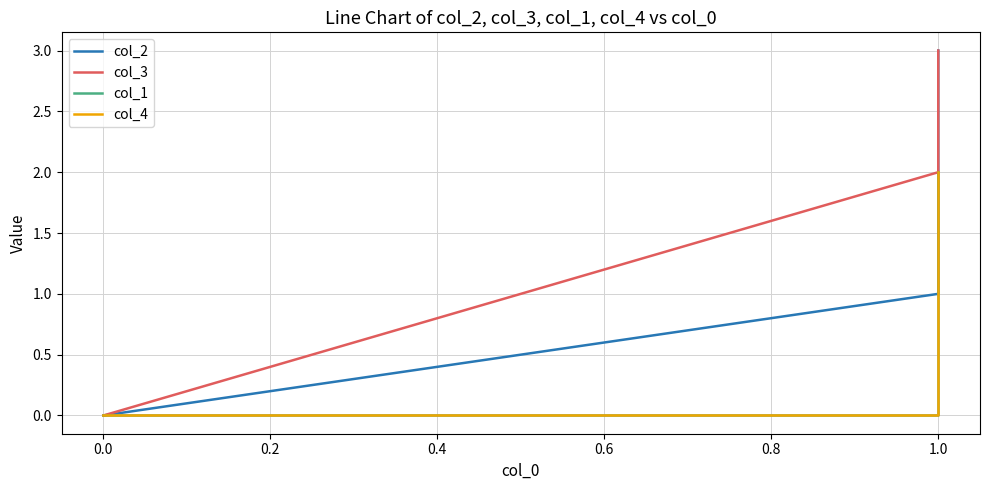

Which series has the widest spread of values?

col_2